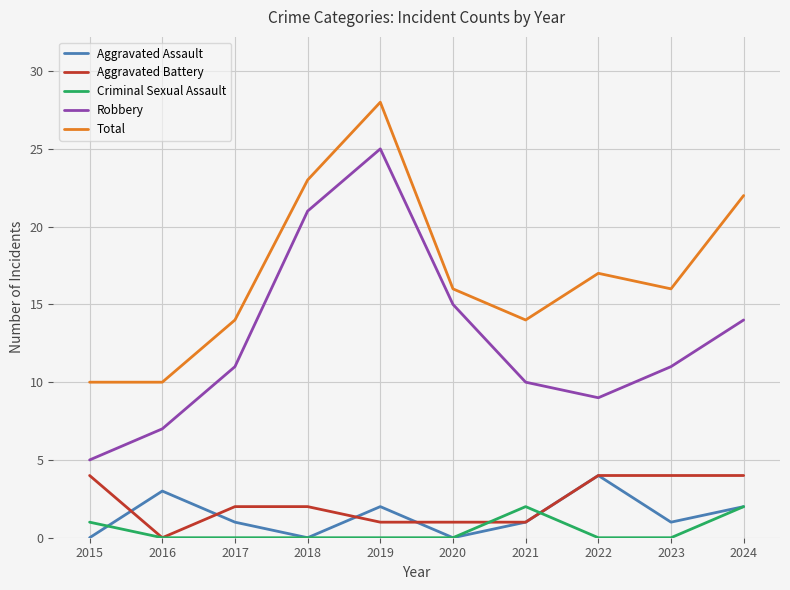

True or false: Aggravated Assault and Total cross at least once.

False